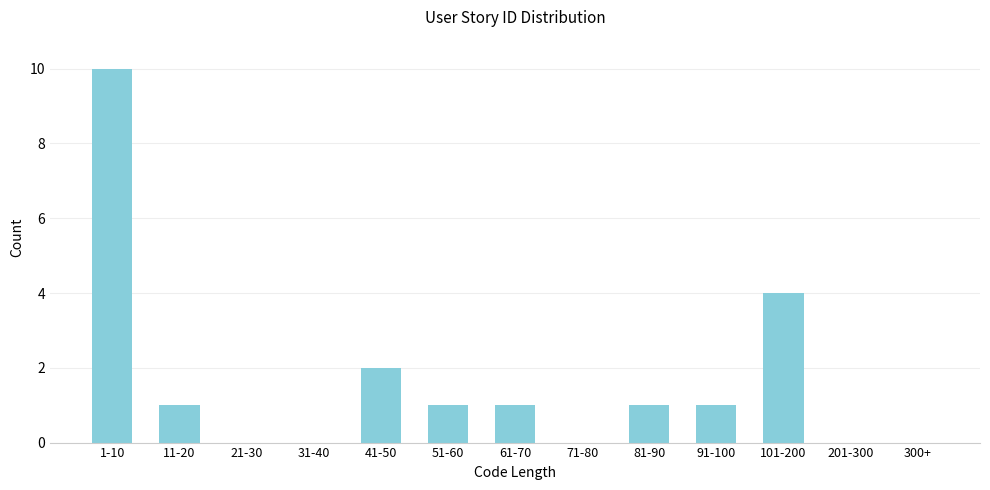

Reading right to left, list all the values displayed in this chart.

300+=0	201-300=0	101-200=4	91-100=1	81-90=1	71-80=0	61-70=1	51-60=1	41-50=2	31-40=0	21-30=0	11-20=1	1-10=10